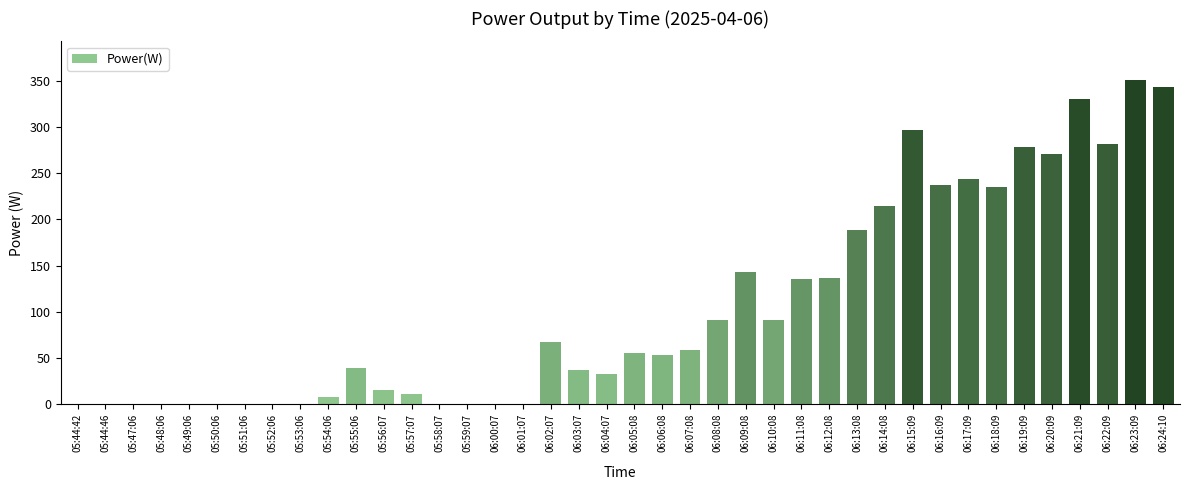

What is the average value?

106